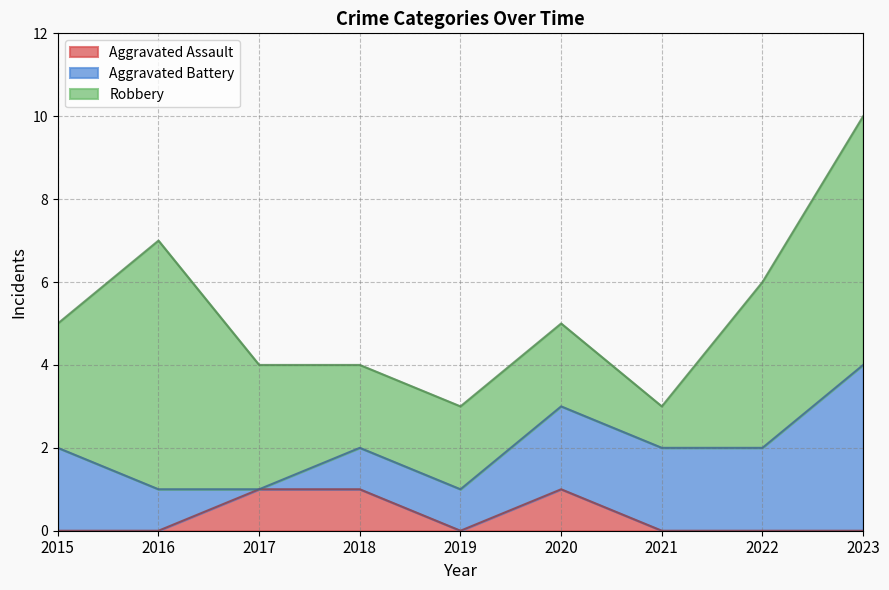

The Robbery series shows 2 at 2018. True or false?

True